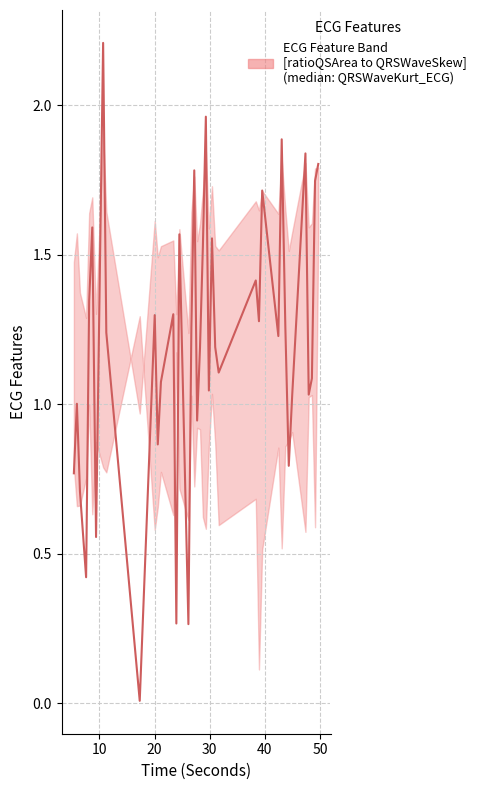

How many interior local peaks (higher than both neighbors) does the data have?

13